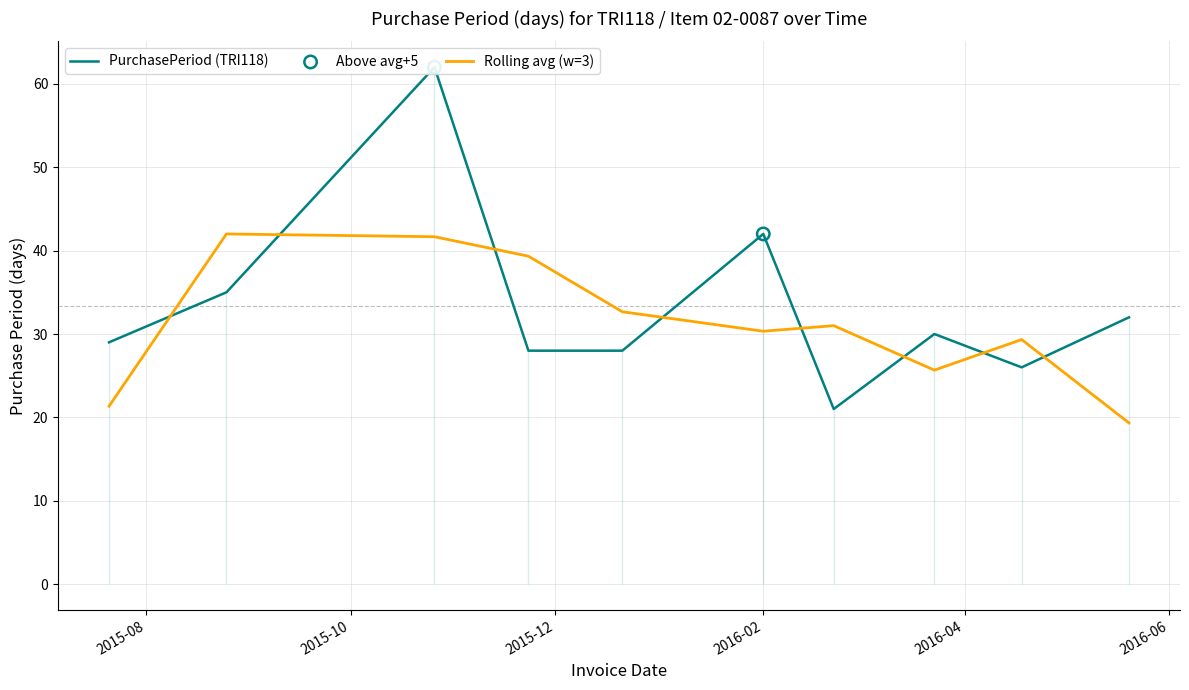

What is the ratio of the value at 2016-05-20 to the value at 2016-04-18?

1.2